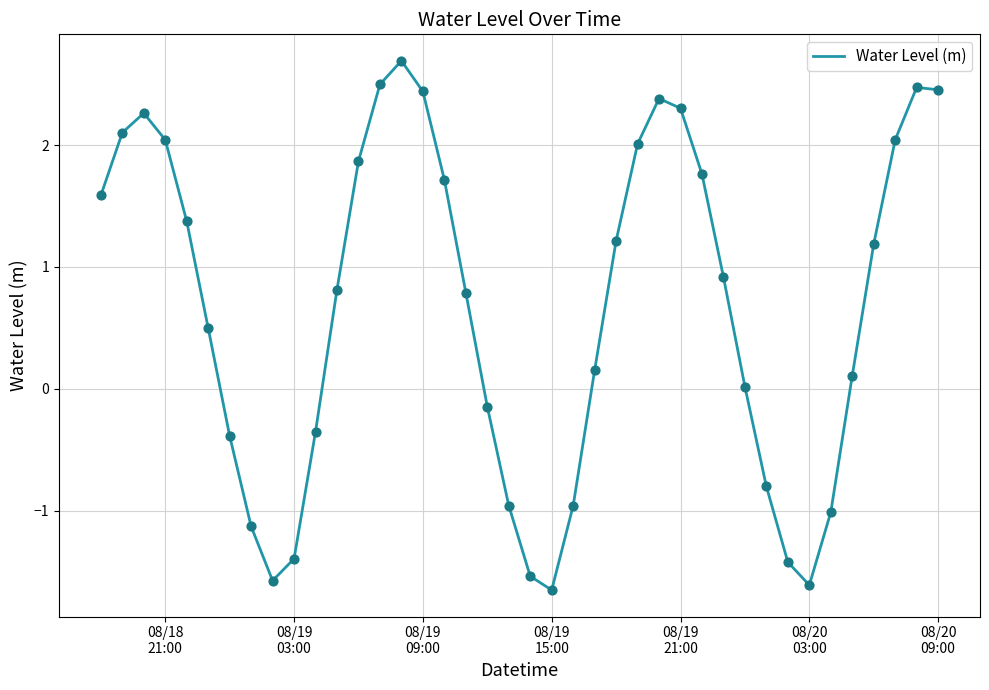

What is the maximum value shown in the chart?

2.7